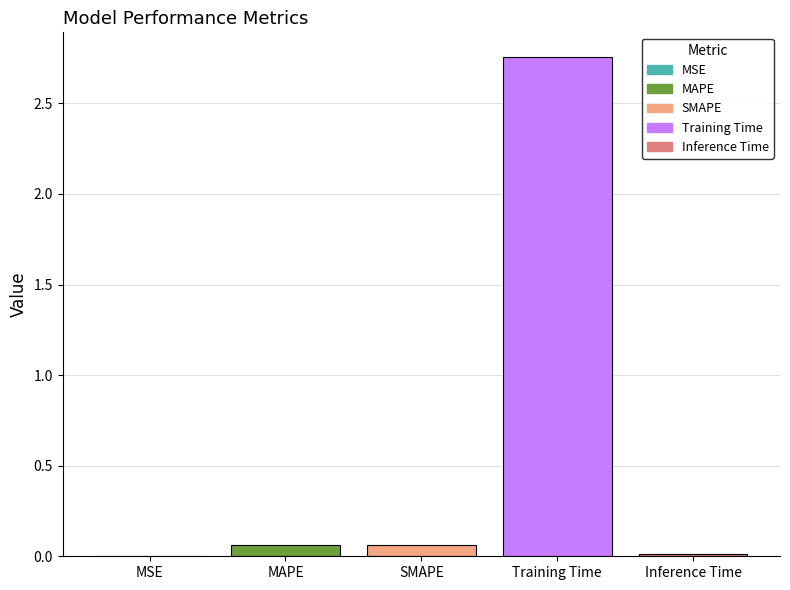

Is it true that the value at MSE is 0.0?

True